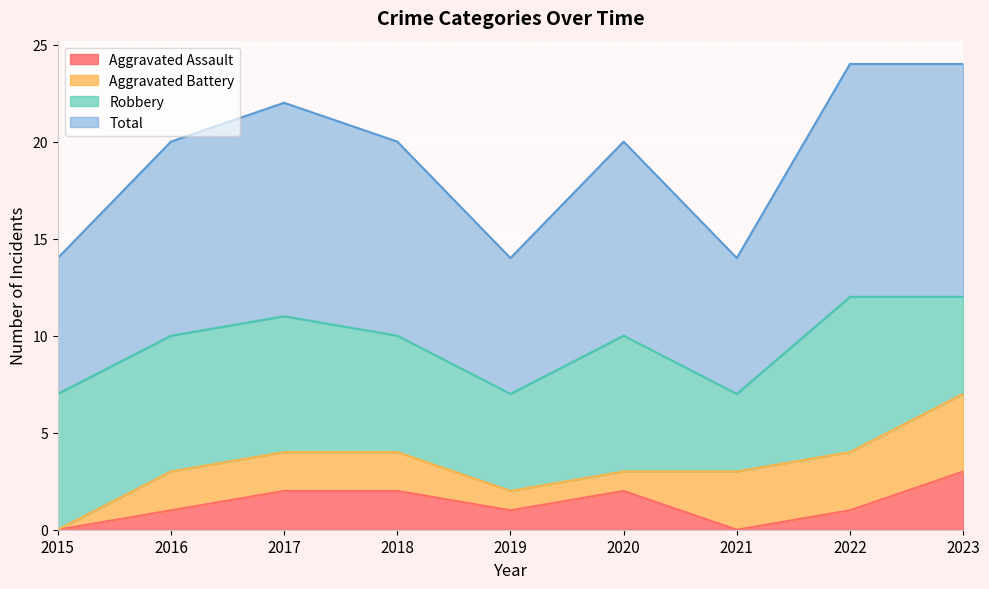

How many lines are shown in the chart?

4